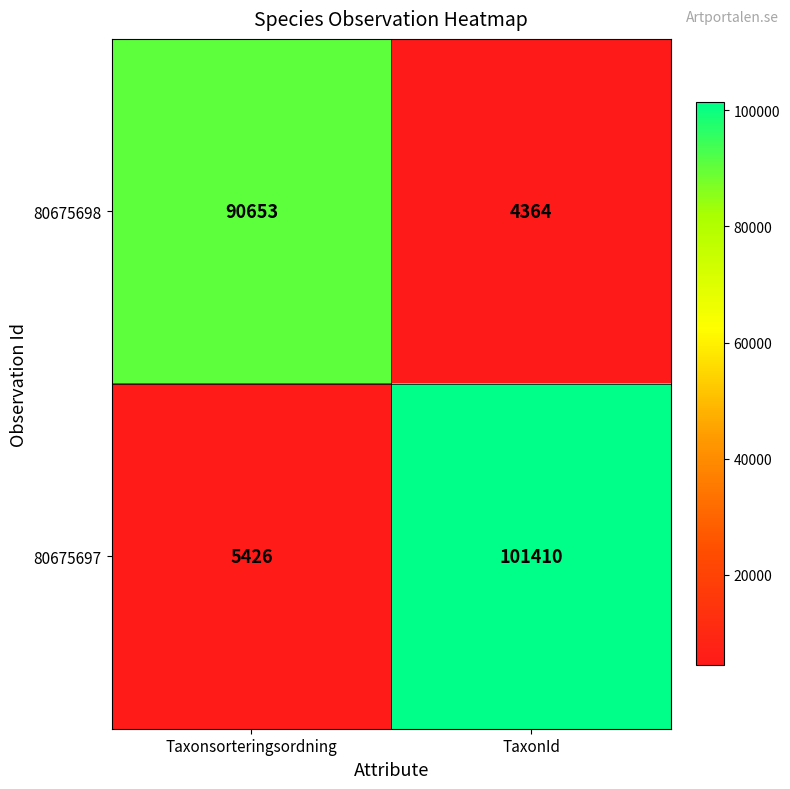

Reading right to left, what are all the values shown in this chart?

80675698: 4364	90653
80675697: 101410	5426